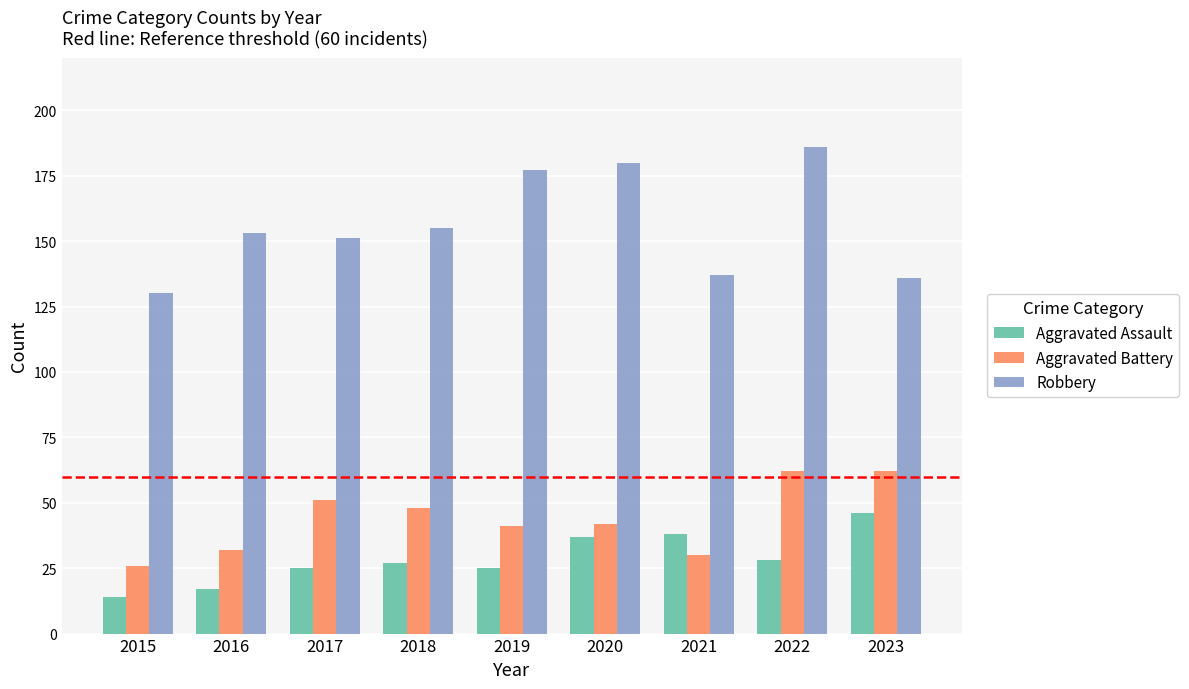

Is it true that Aggravated Battery equals 51 at 2017?

True